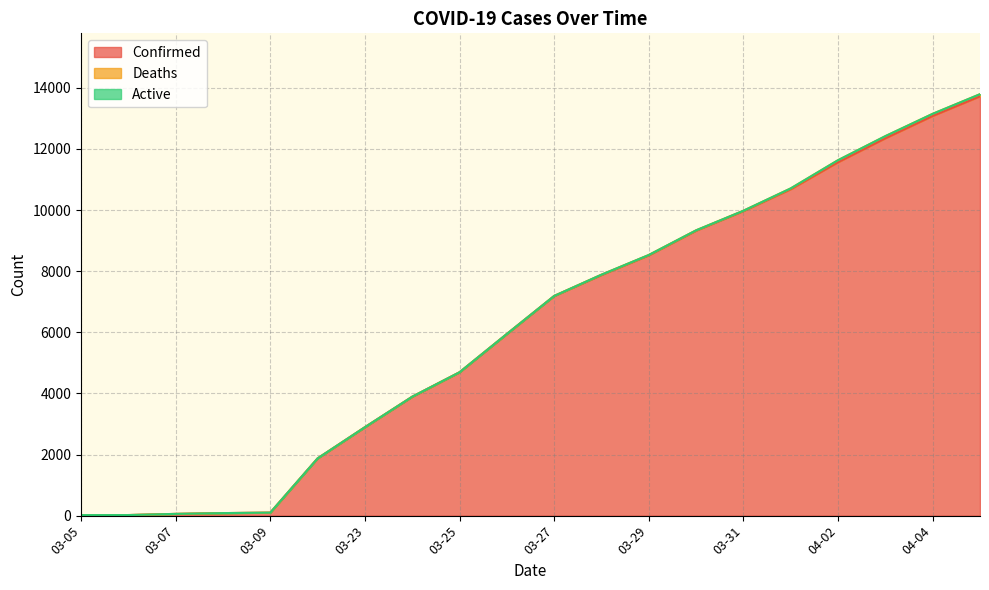

What are all the series names shown in the legend?

Confirmed, Deaths, Active